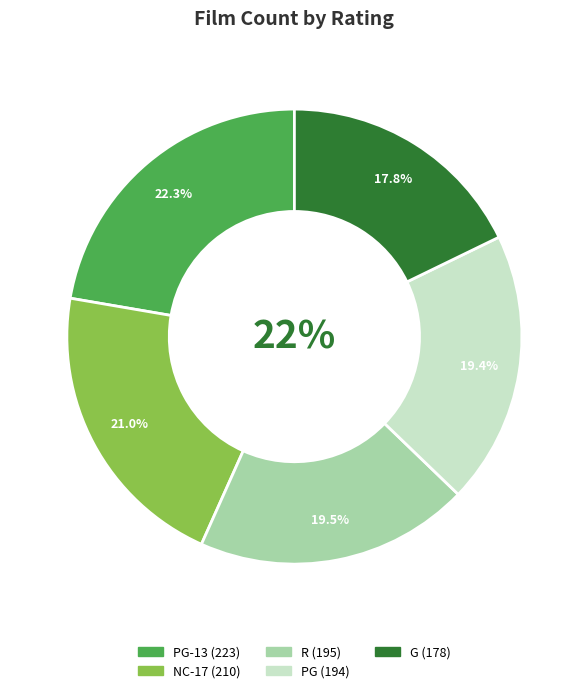

Is it true that PG-13 is 8% of the pie?

False